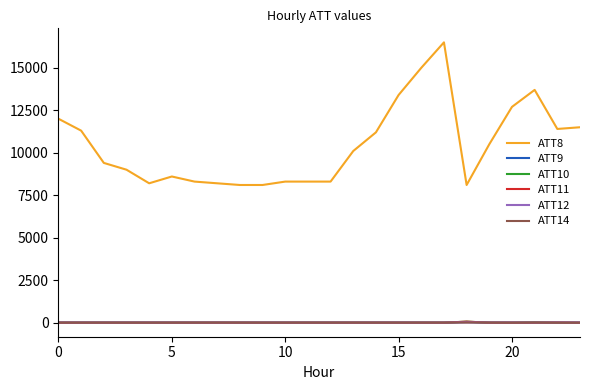

True or false: ATT11 and ATT8 intersect in this chart.

False